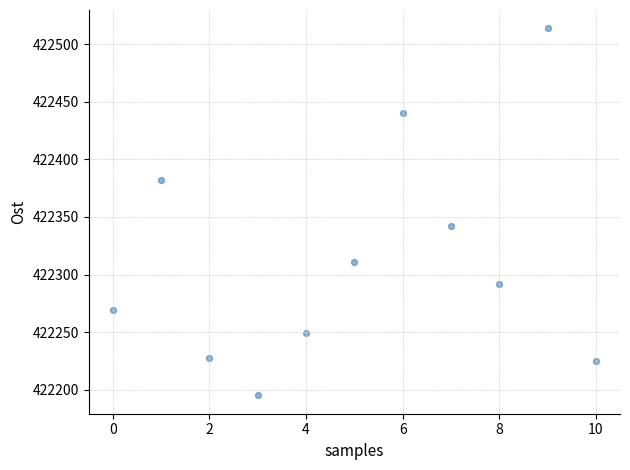

What Y value in the scatter plot is closest to 422354?

422342.1